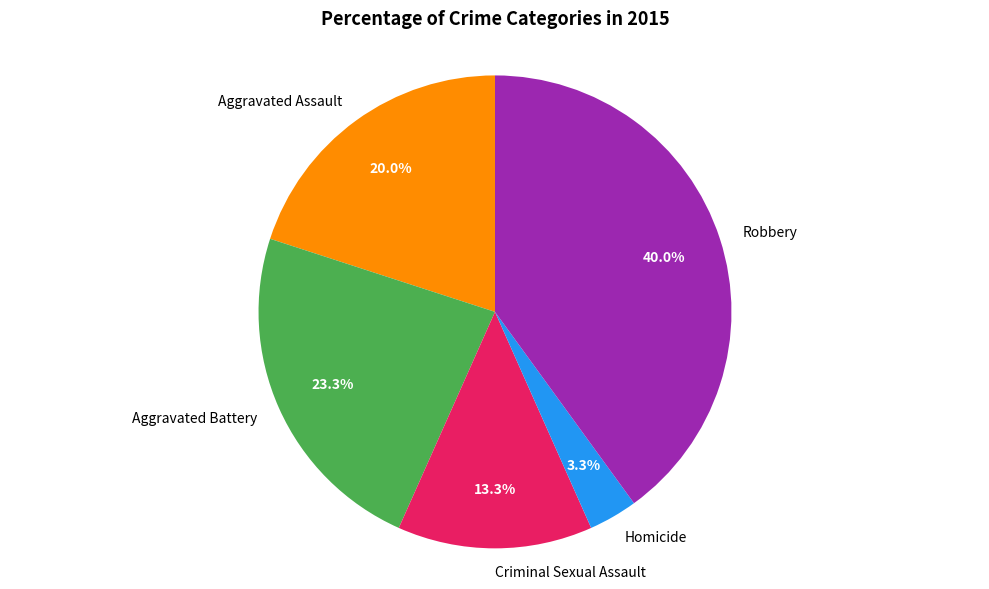

The Aggravated Assault slice represents 20% of the pie. True or false?

True